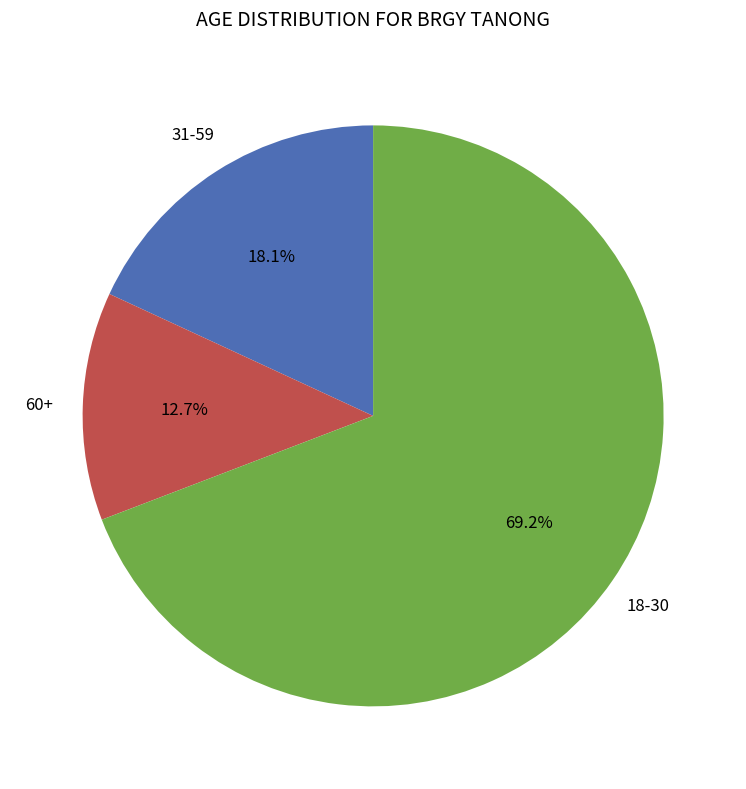

Does any single category account for the majority?

Yes